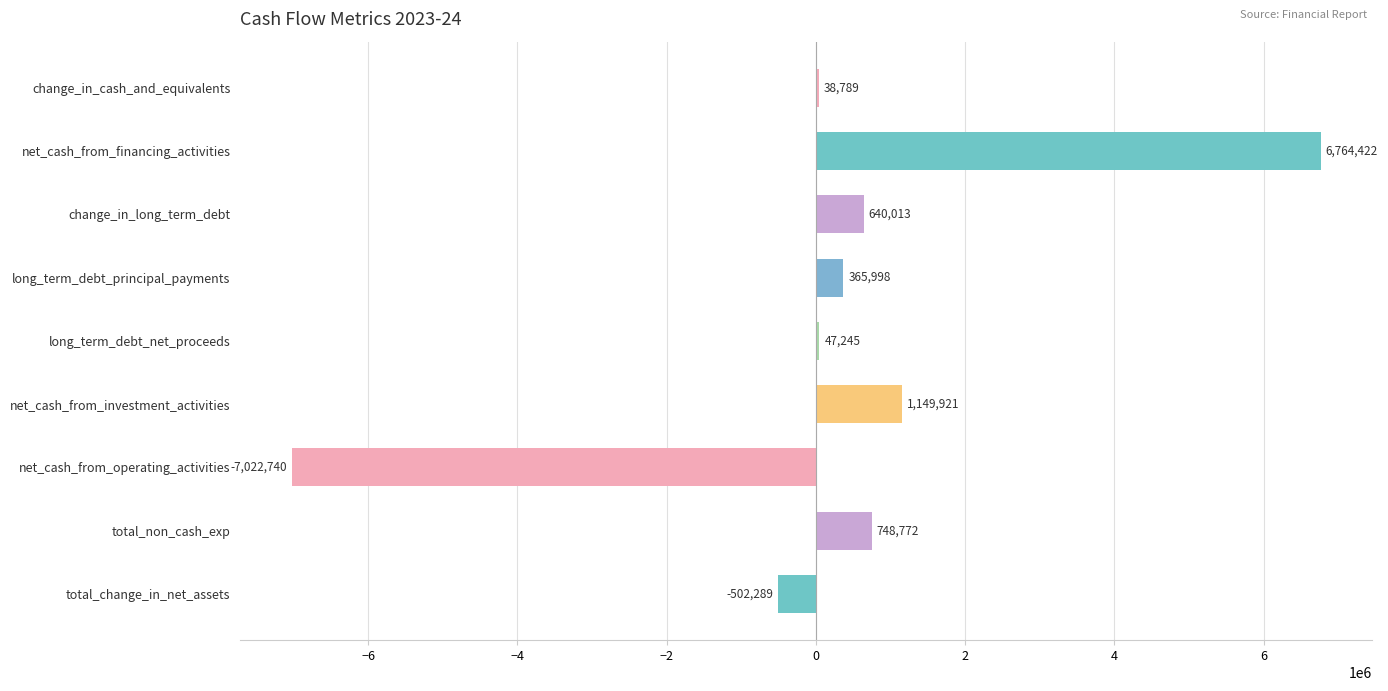

What is the sum of the values at total_change_in_net_assets and net_cash_from_financing_activities?

6262133